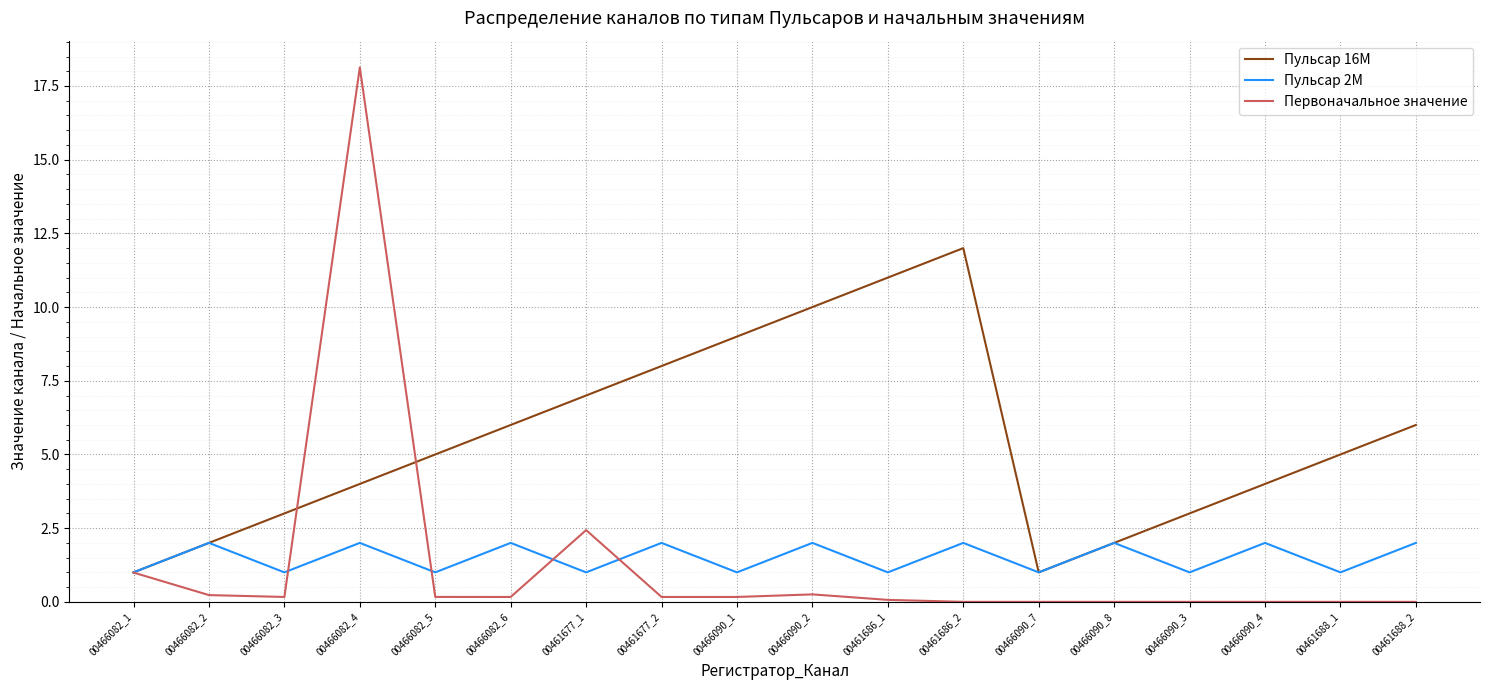

How many lines are shown in the chart?

3